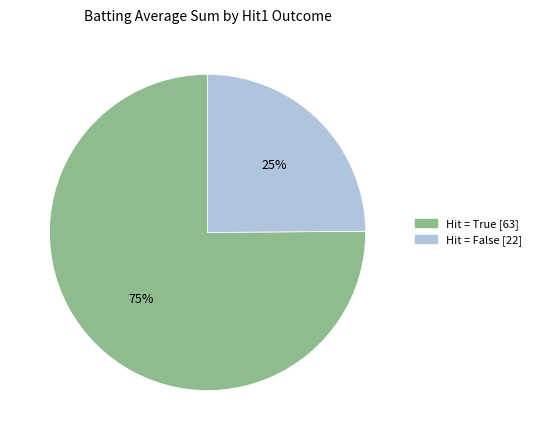

Is there any slice that represents more than half of the pie?

Yes